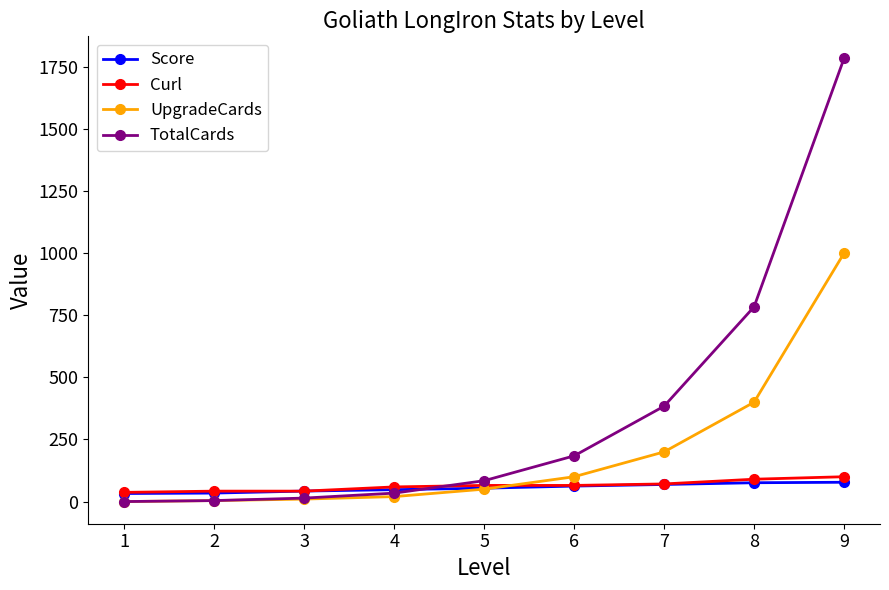

True or false: TotalCards has more than 2 interior local peaks.

False